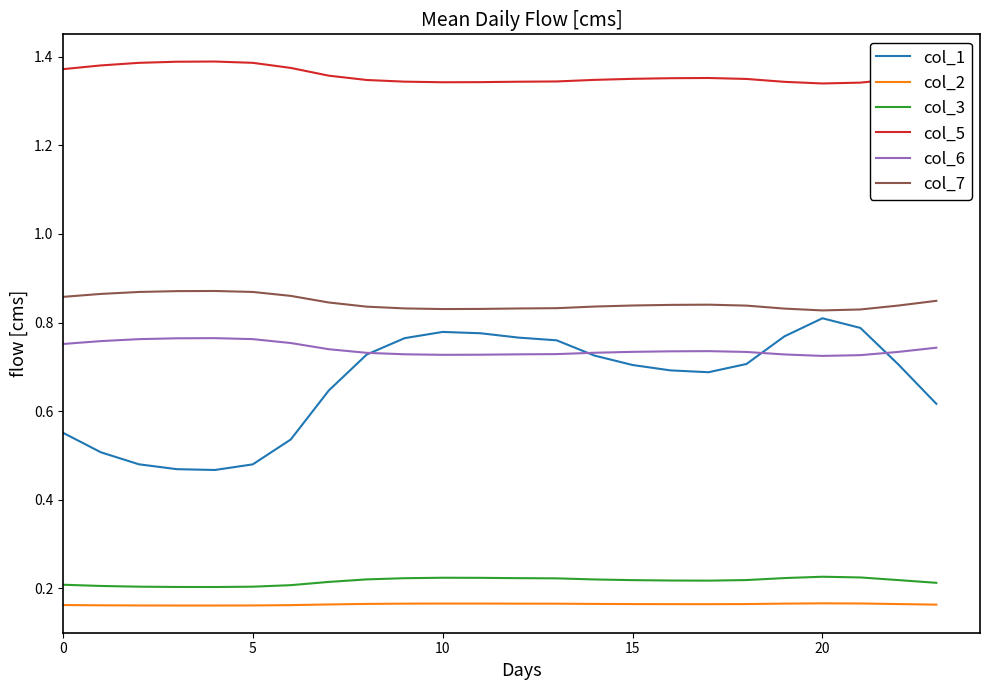

Which series has the largest range (max minus min)?

col_1